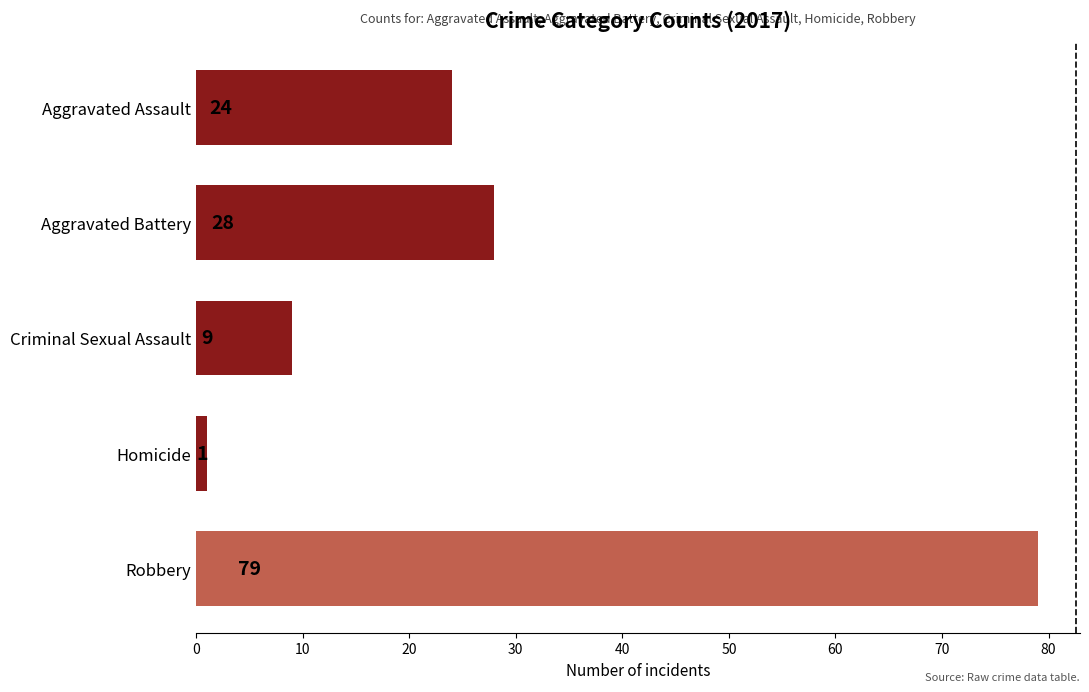

The chart shows a value of 1 at Homicide. True or false?

True